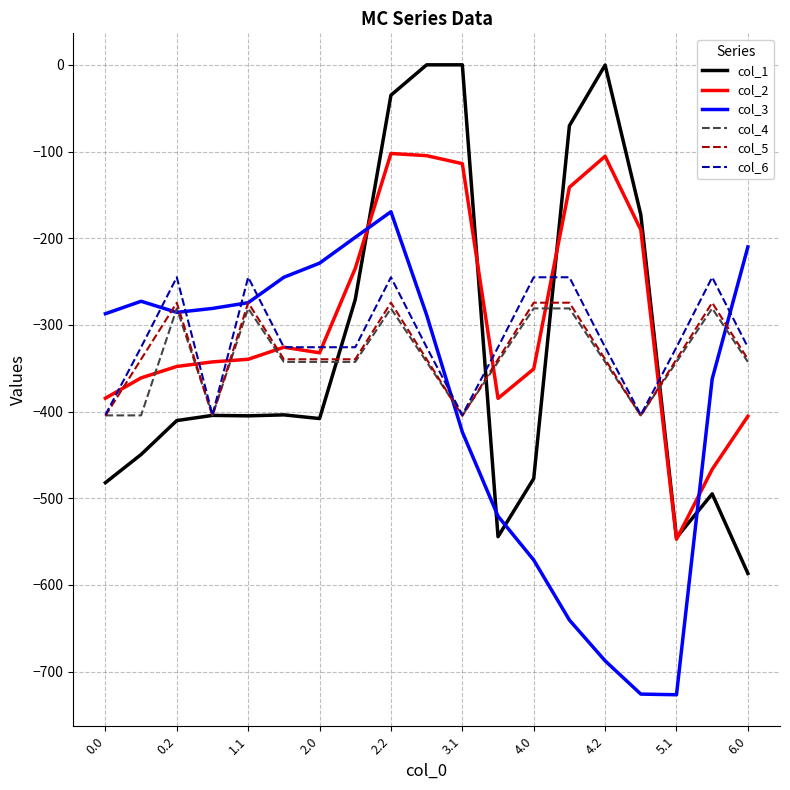

How many series are shown in this chart?

6